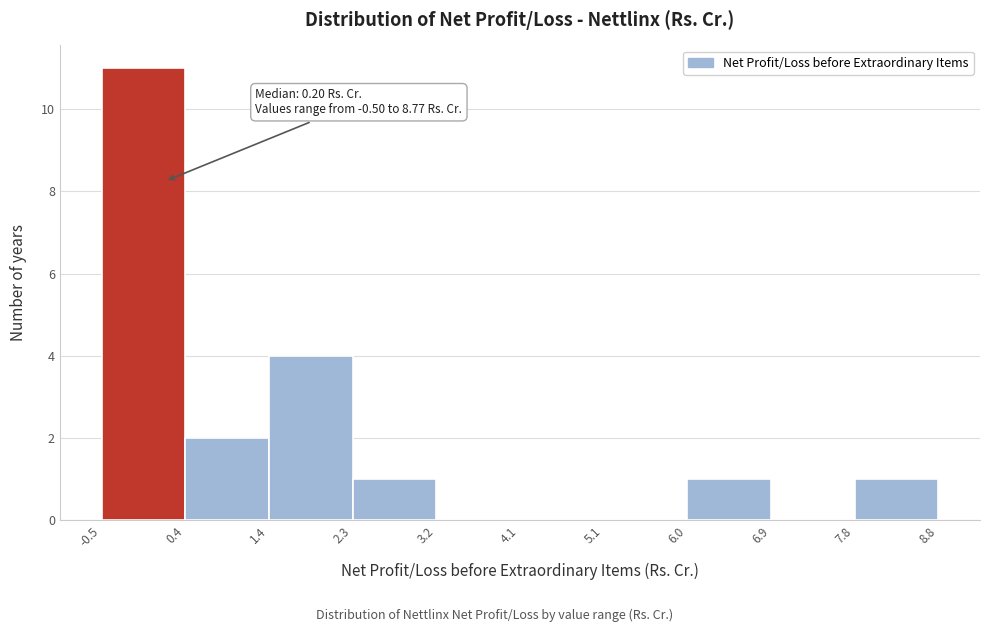

Over which range of the x-axis is the bar tallest?

-0.5 to 0.4